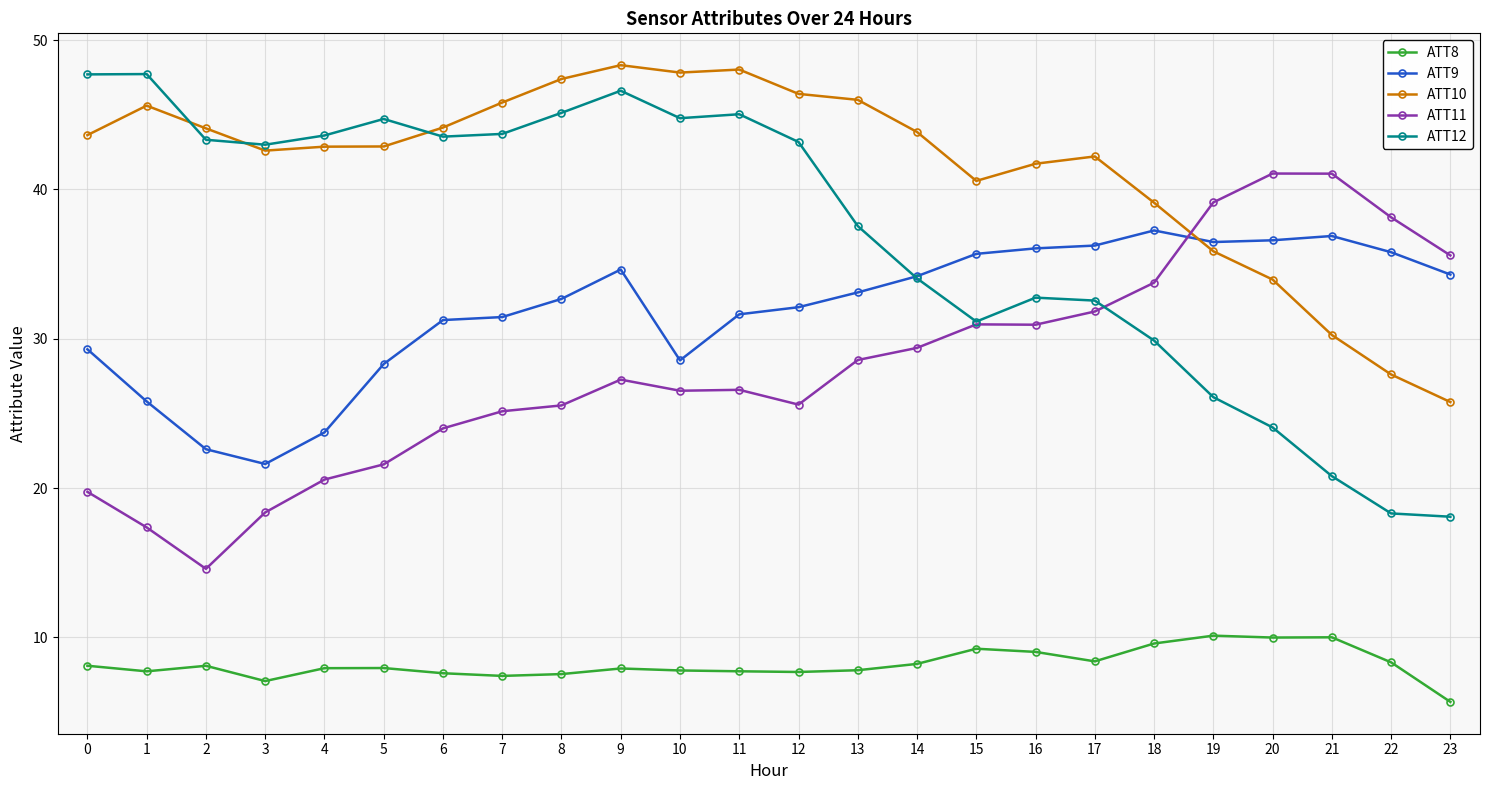

What is the value of the ATT8 point at the 5th from the left?

7.9